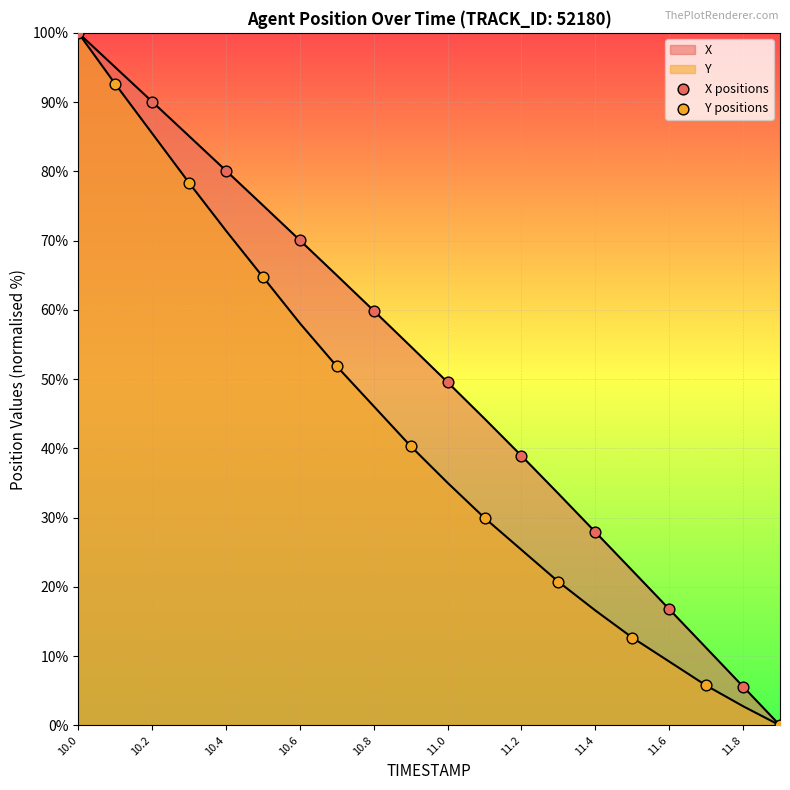

How many lines are shown in the chart?

2